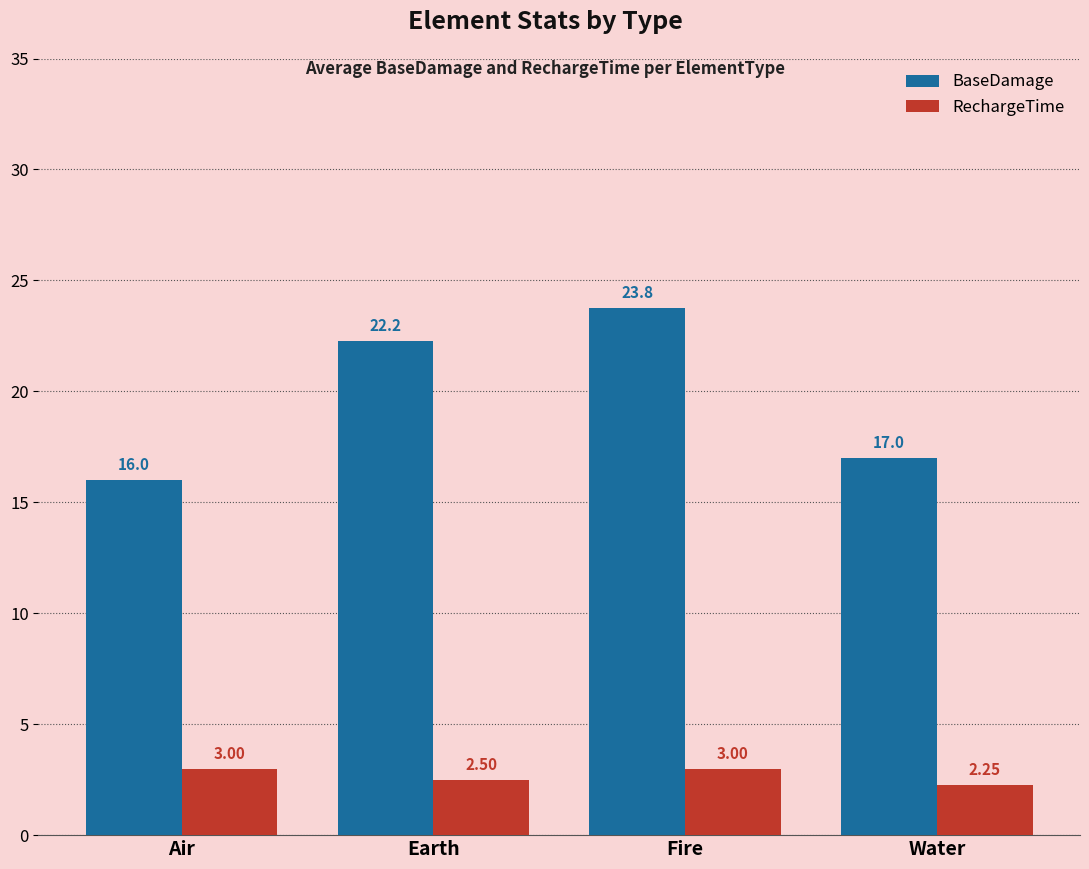

Rank the series by their maximum value, from lowest to highest.

RechargeTime, BaseDamage